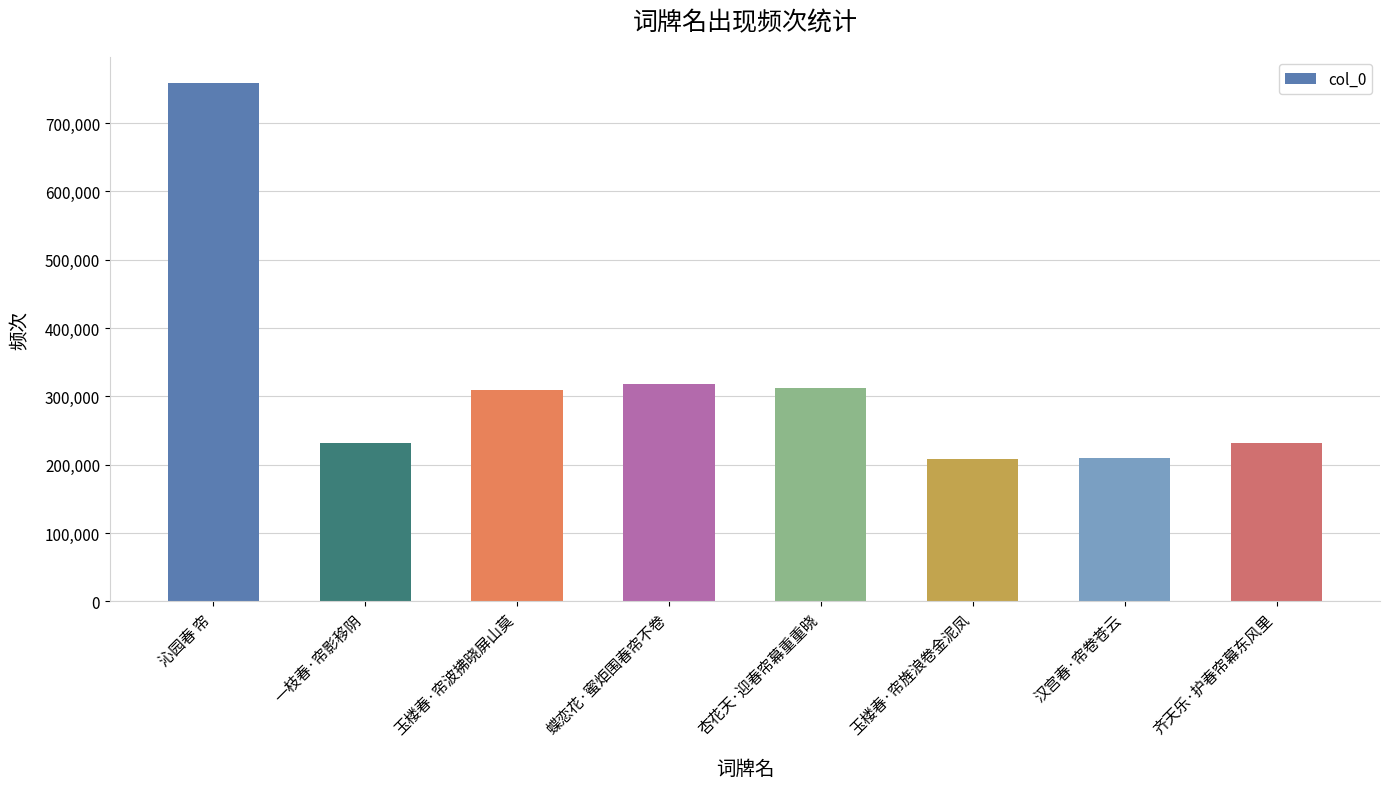

What is the label of the 1st bar from the right?

齐天乐·护春帘幕东风里